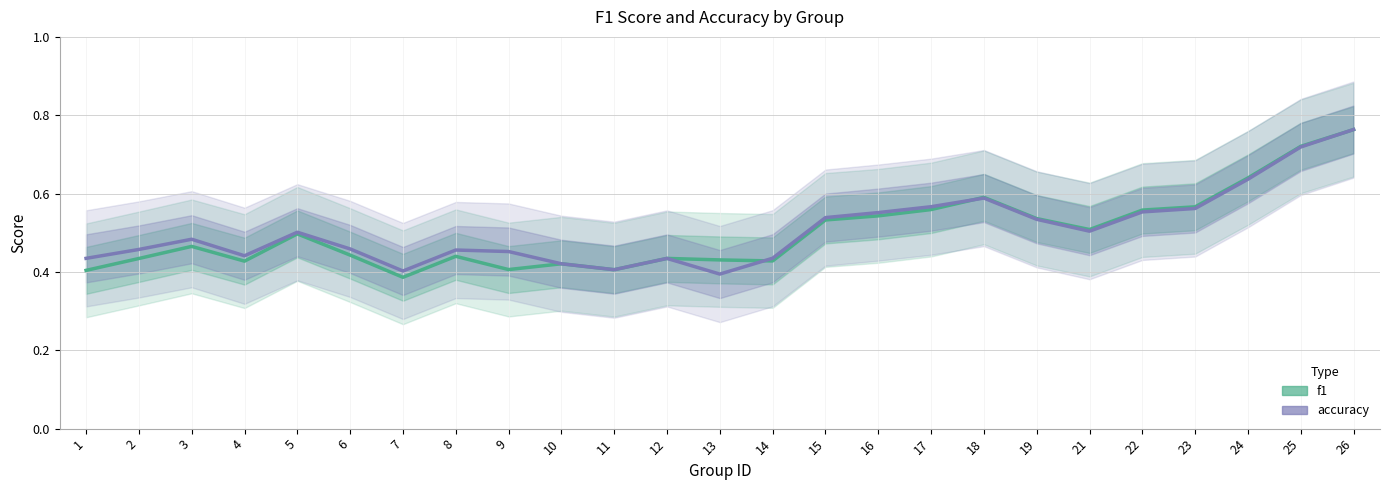

Where is accuracy nearest to the value 0?

13